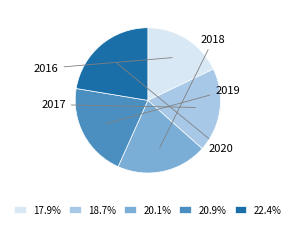

Is there any slice that represents more than half of the pie?

No